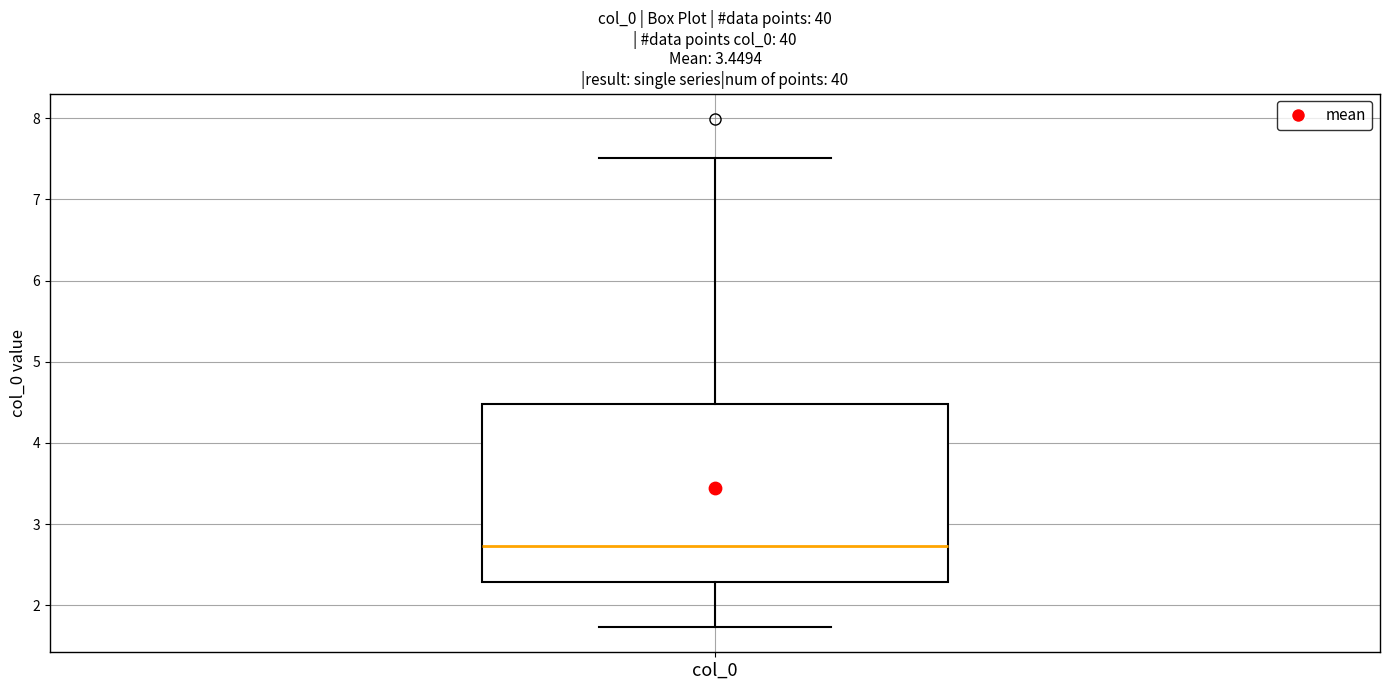

Read this box plot against the y-axis: the position of the median line, the range covered by the box, and the ends of both whiskers. The values are not printed on the chart, so give them approximately, as read against the axis.

median 2.7, box 2.3 to 4.5, whiskers 1.7 to 7.5